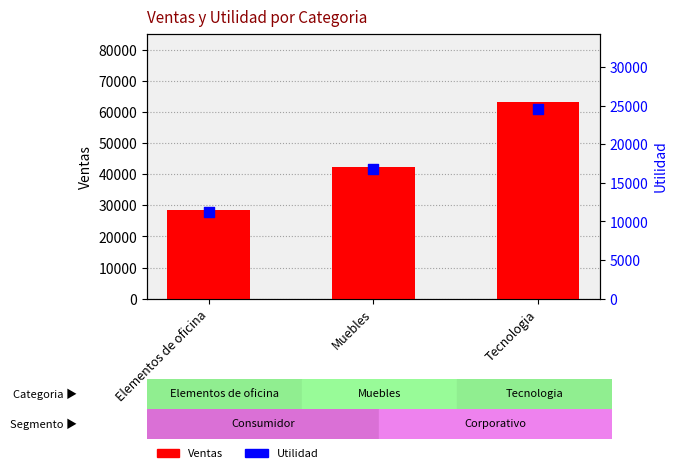

At how many categories does at least one series exceed 35516?

2